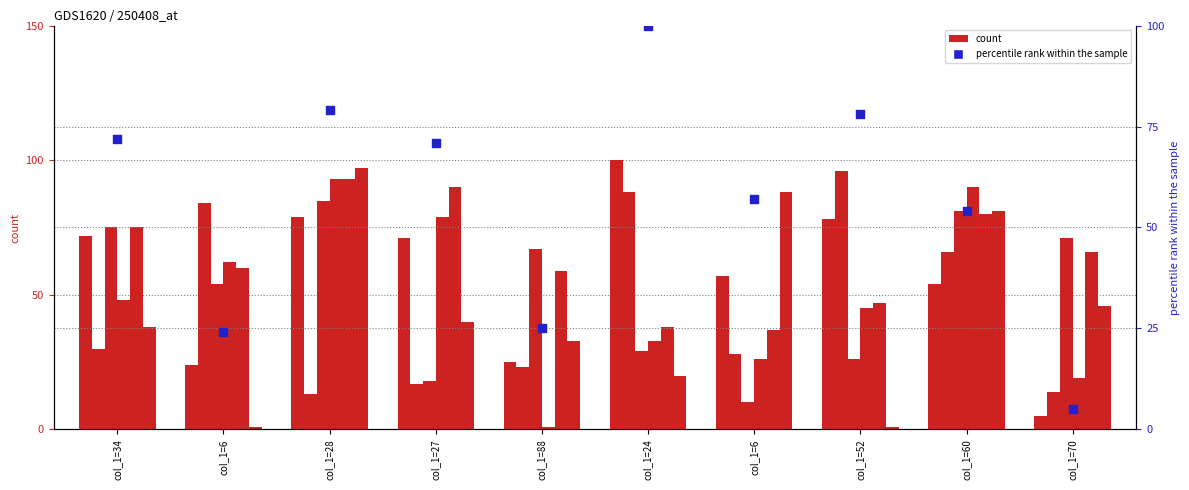

What is the total value across all series at col_1=52?

293